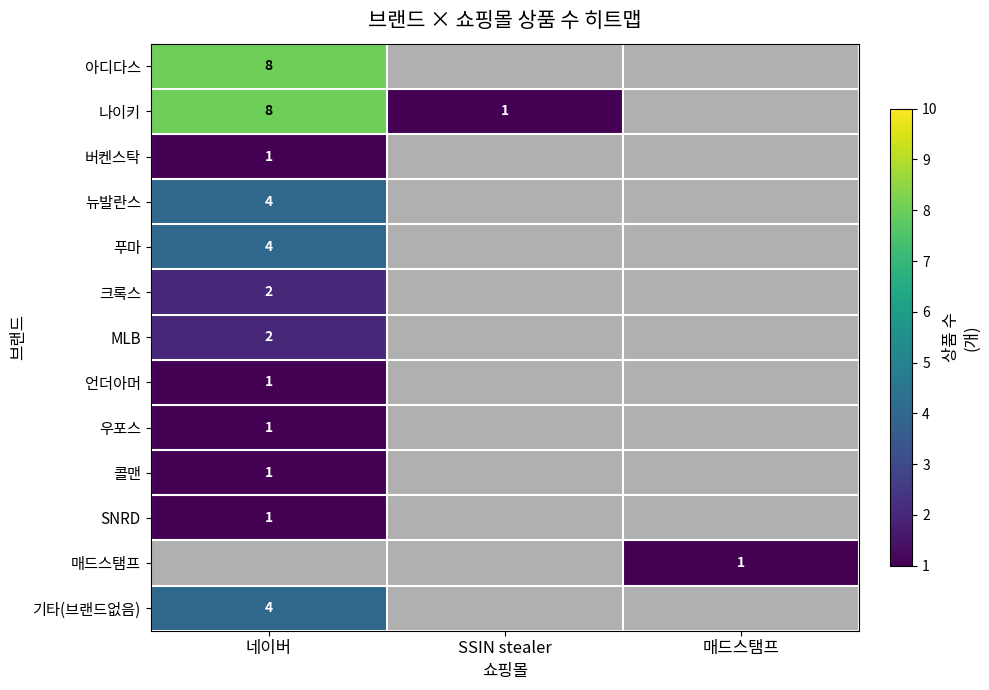

At which label does 콜맨 reach its minimum?

네이버